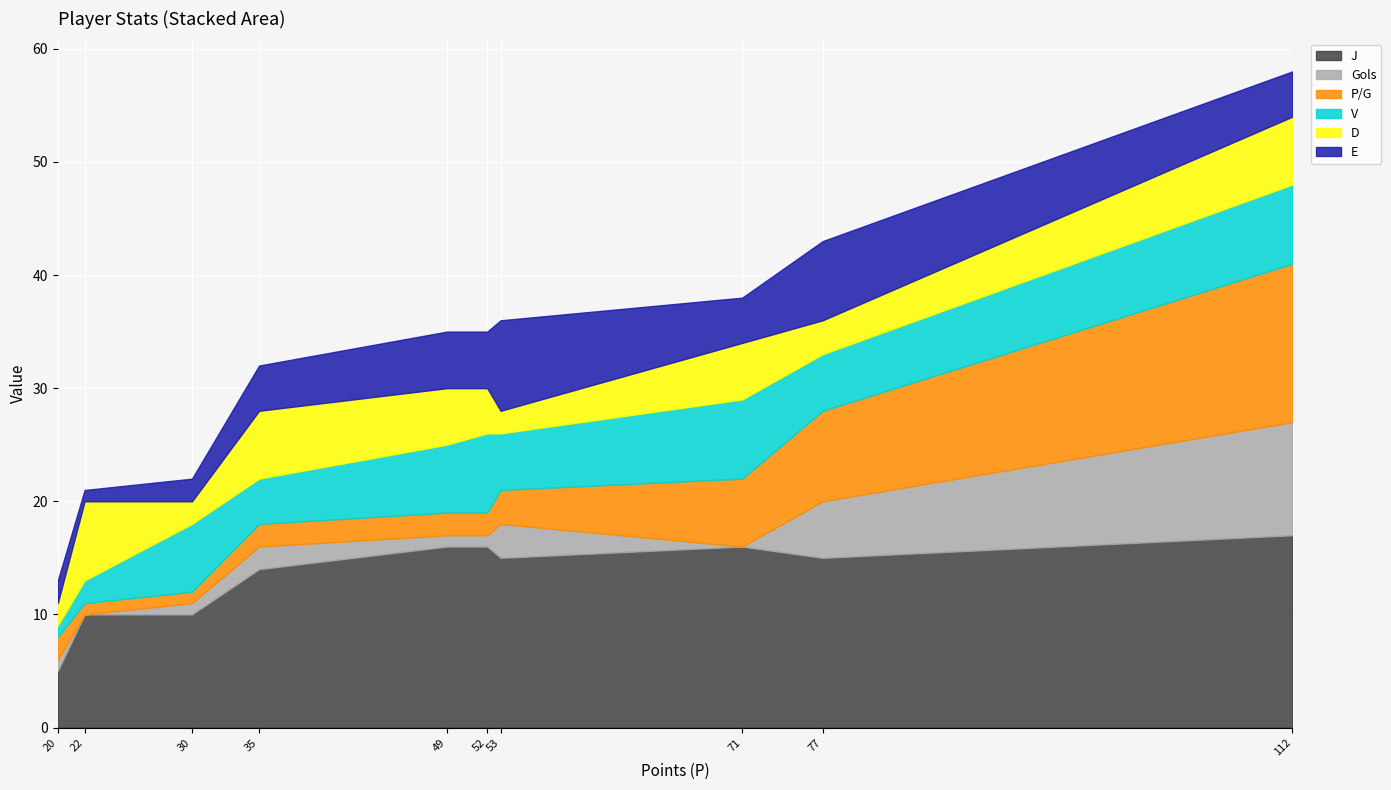

At how many categories does at least one series exceed 13?

7